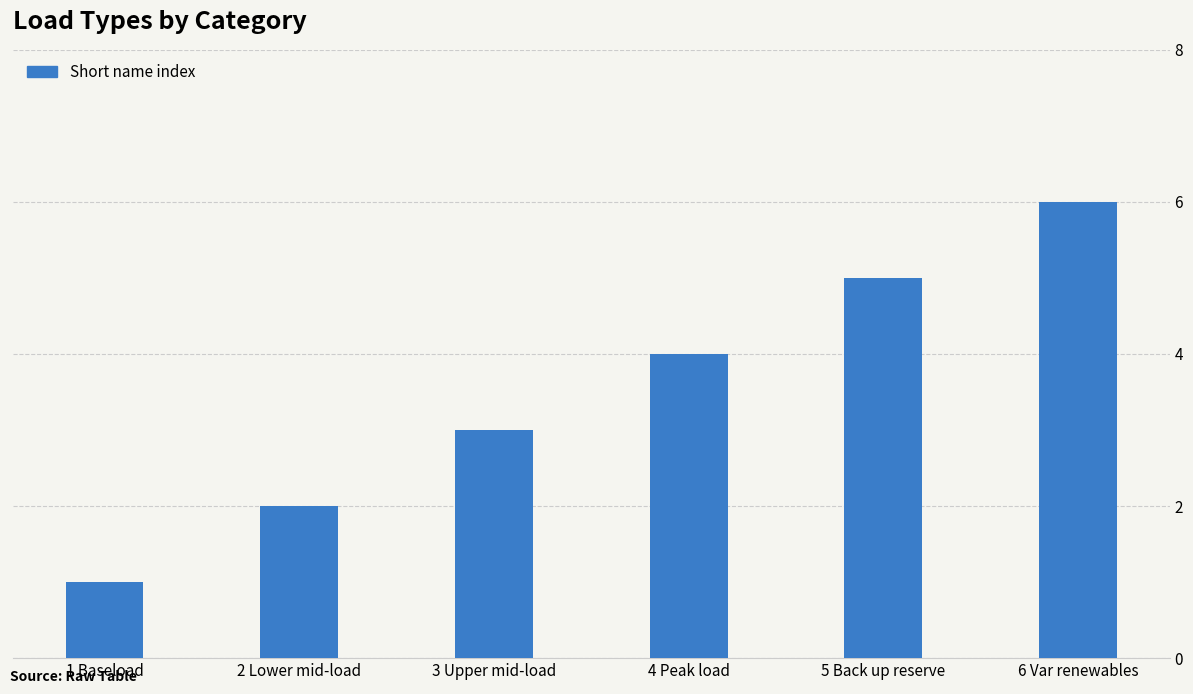

How many values are between 2 and 5?

4